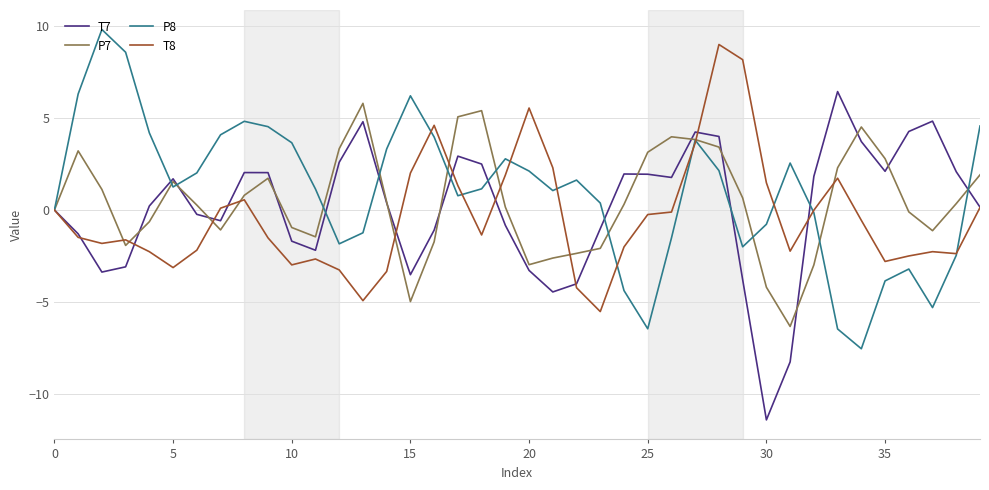

What is the highest value of the P8 series?

9.8